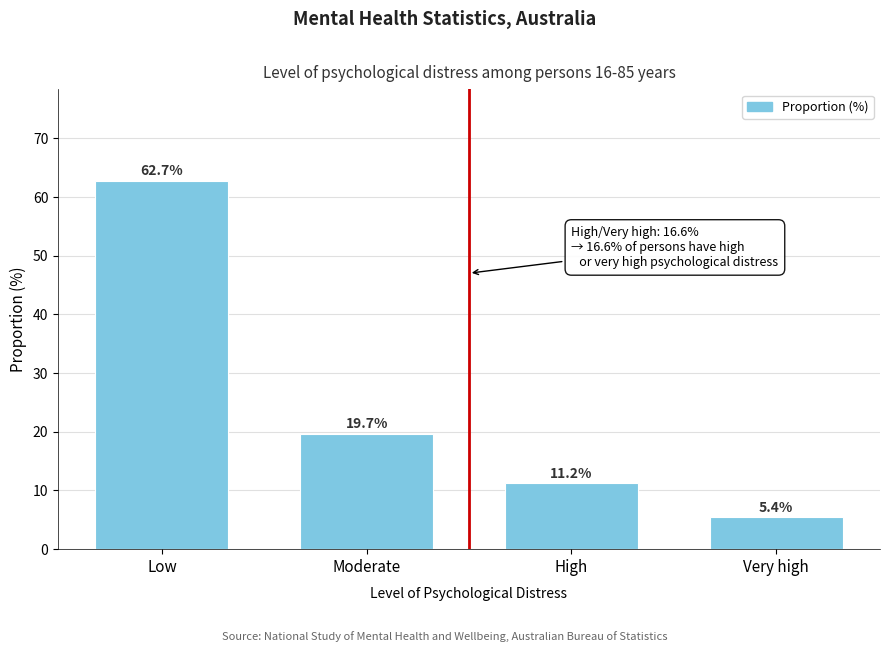

Reading right to left, what are all the values shown in this chart?

Very high=5.4	High=11.2	Moderate=19.7	Low=62.7